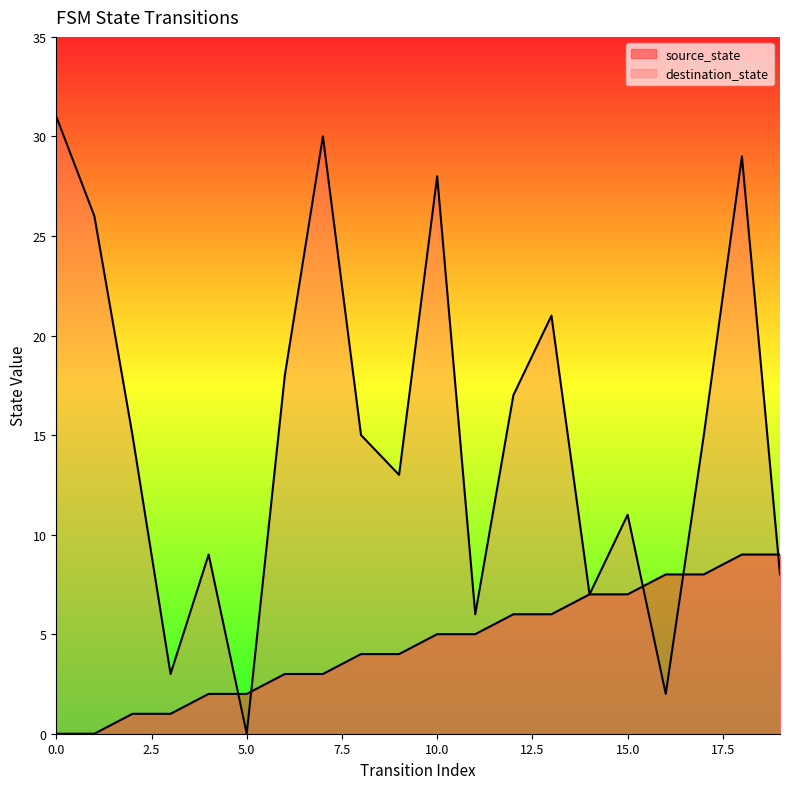

List the series in order of their overall mean, lowest first.

source_state, destination_state